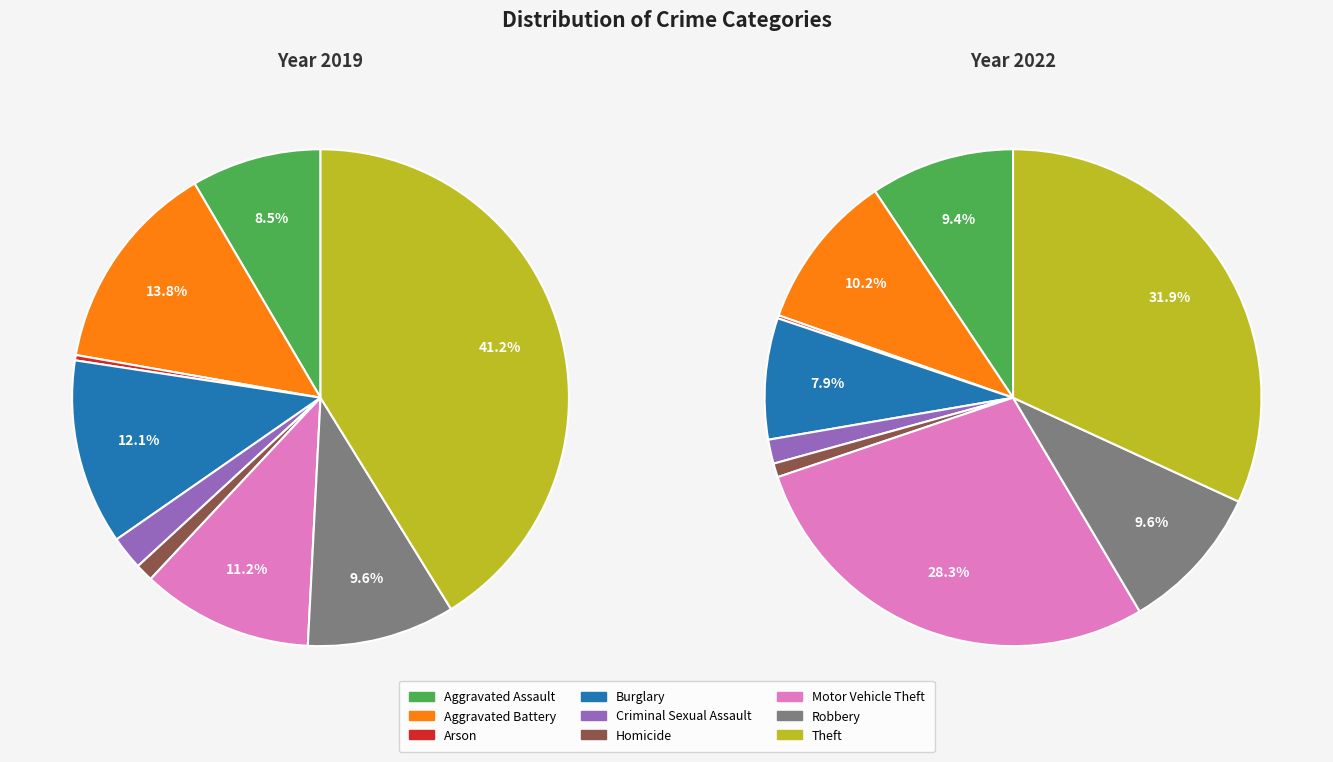

To the nearest percent, what portion does Burglary represent?

8%